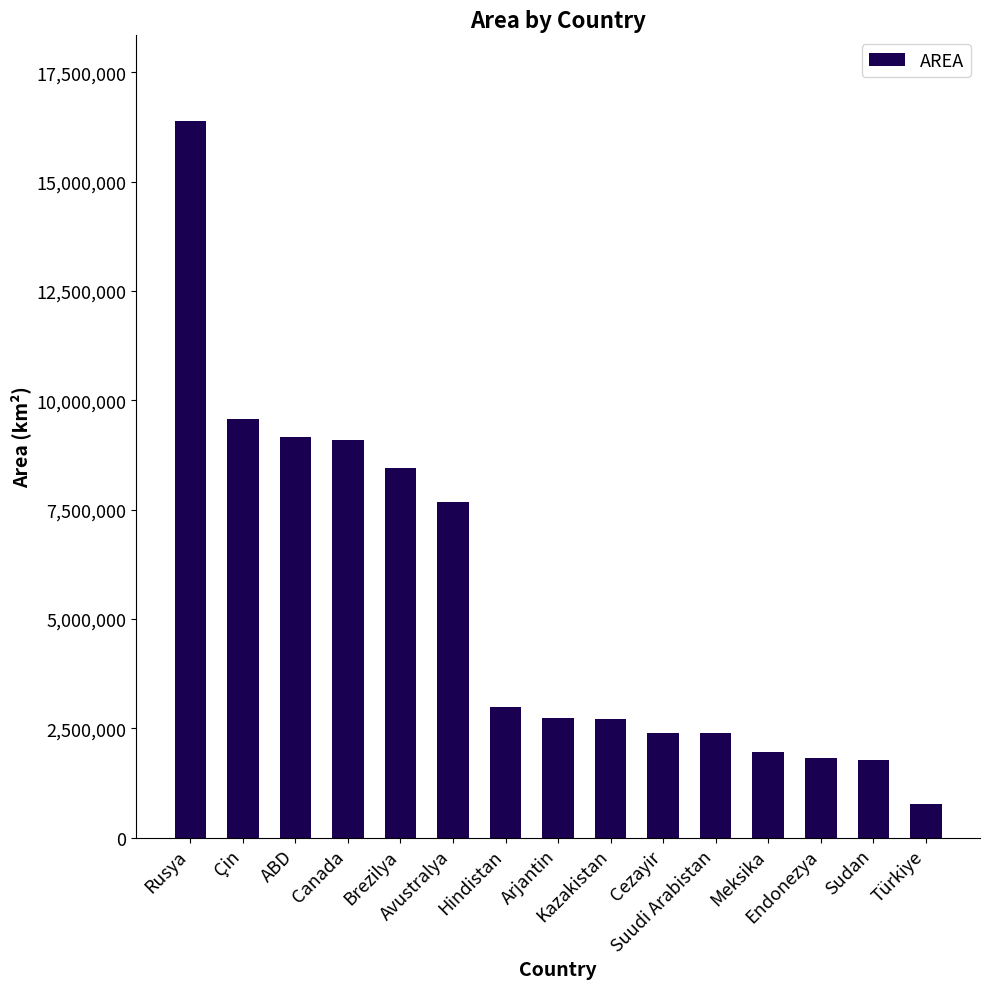

What is the label of the 7th bar from the right?

Kazakistan